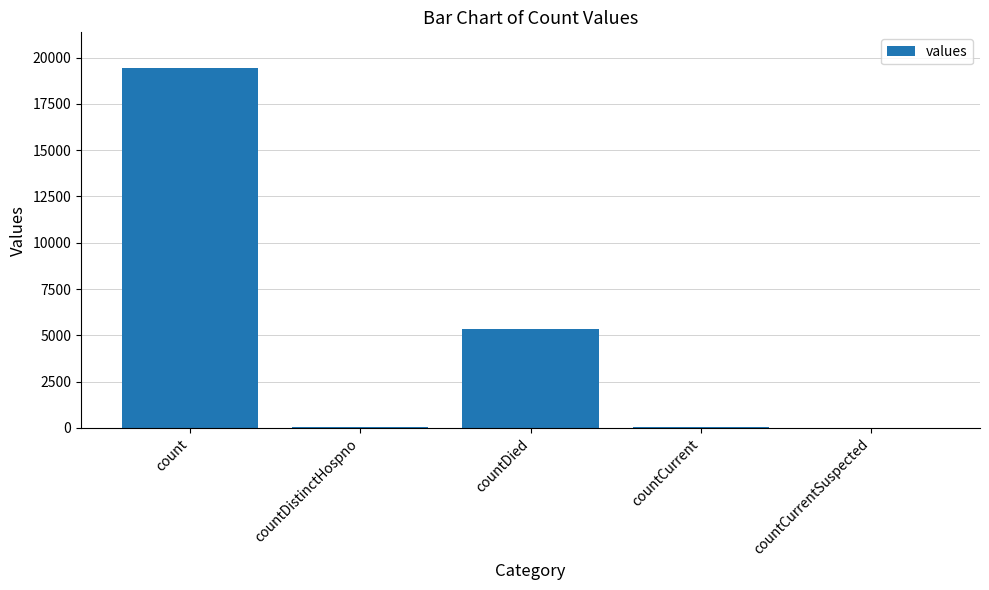

What is the greatest value displayed?

19420